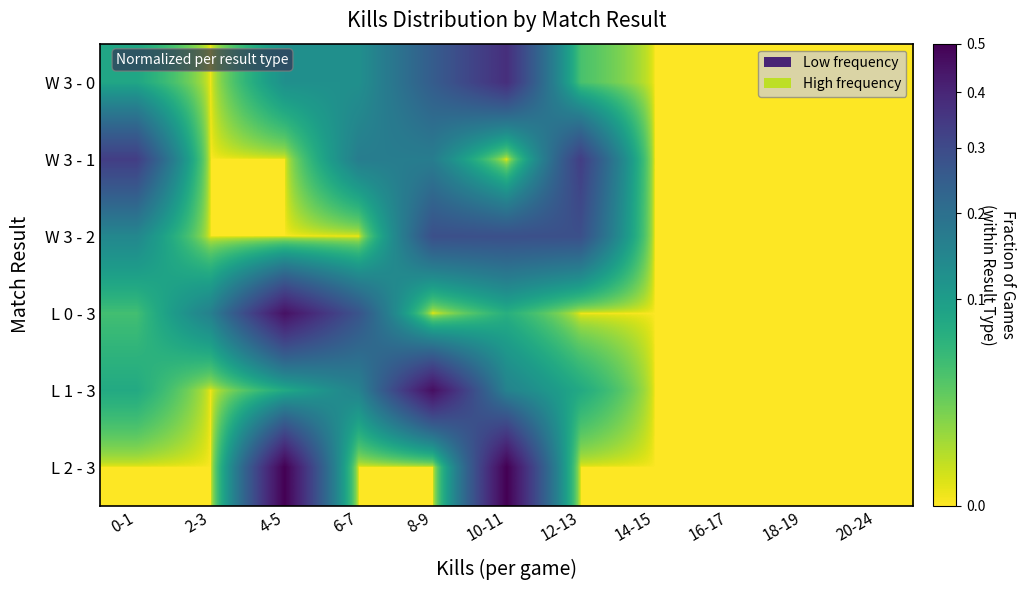

Reading left to right, list all the values displayed in this chart.

W 3 - 0: 0-1=0.1	2-3=0.0	4-5=0.1	6-7=0.1	8-9=0.2	10-11=0.4	12-13=0.0	14-15=0.0	16-17=0.0	18-19=0.0	20-24=0.0
W 3 - 1: 0-1=0.3	2-3=0.0	4-5=0.0	6-7=0.2	8-9=0.2	10-11=0.0	12-13=0.3	14-15=0.0	16-17=0.0	18-19=0.0	20-24=0.0
W 3 - 2: 0-1=0.1	2-3=0.0	4-5=0.0	6-7=0.0	8-9=0.3	10-11=0.3	12-13=0.3	14-15=0.0	16-17=0.0	18-19=0.0	20-24=0.0
L 0 - 3: 0-1=0.0	2-3=0.2	4-5=0.5	6-7=0.3	8-9=0.0	10-11=0.1	12-13=0.0	14-15=0.0	16-17=0.0	18-19=0.0	20-24=0.0
L 1 - 3: 0-1=0.1	2-3=0.0	4-5=0.1	6-7=0.2	8-9=0.5	10-11=0.2	12-13=0.1	14-15=0.0	16-17=0.0	18-19=0.0	20-24=0.0
L 2 - 3: 0-1=0.0	2-3=0.0	4-5=0.5	6-7=0.0	8-9=0.0	10-11=0.5	12-13=0.0	14-15=0.0	16-17=0.0	18-19=0.0	20-24=0.0